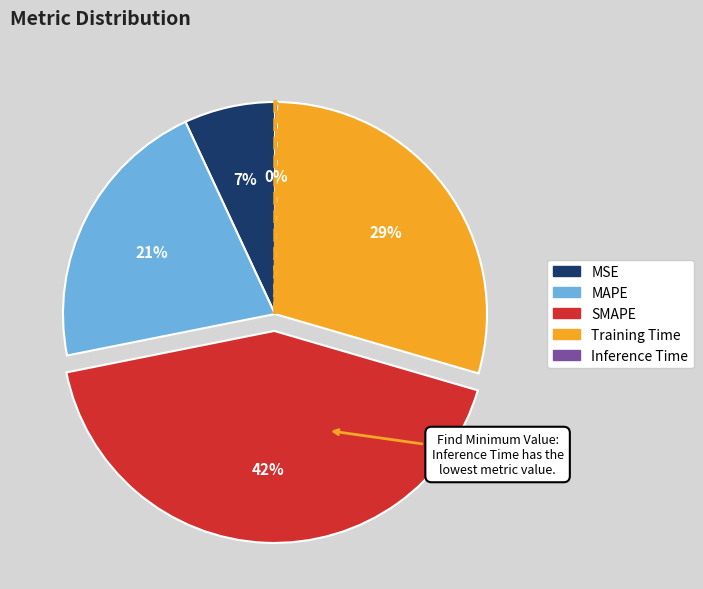

Between MSE and Training Time, which is larger?

Training Time